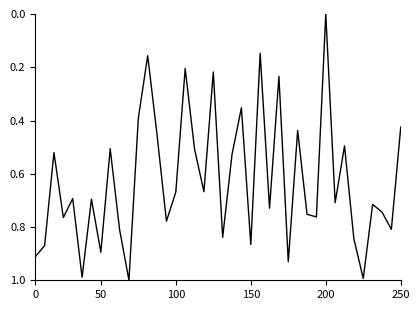

How many values exceed 0?

39